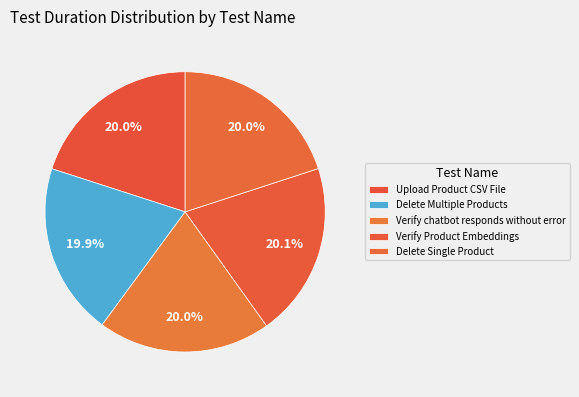

Count the number of slices in the pie.

5